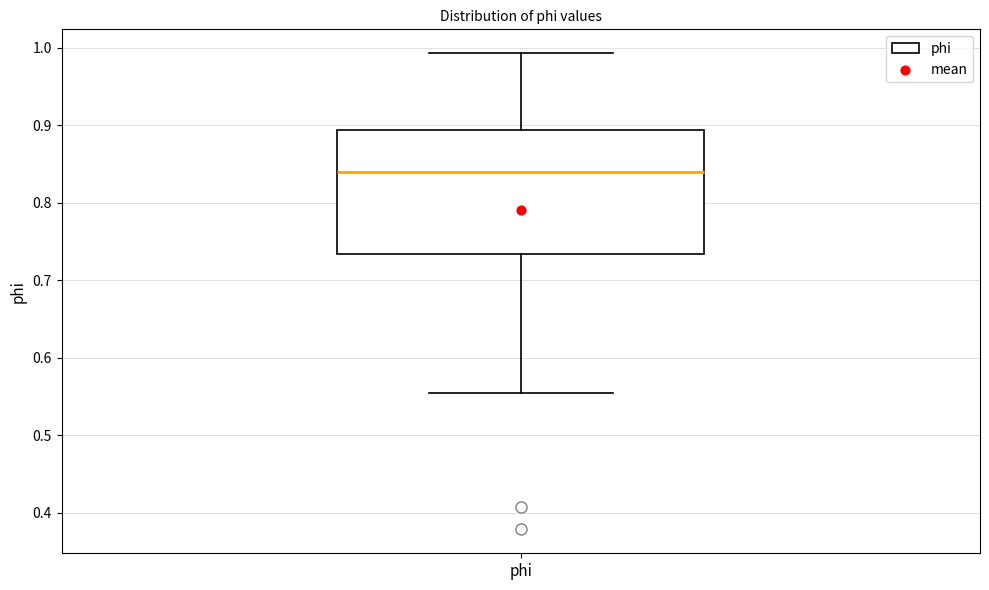

Transcribe this box plot: give where the median line is, the range the box spans, and where the two whiskers end, as read against the y-axis. The values are not printed on the chart, so give them approximately, as read against the axis.

median 0.84, box 0.73 to 0.89, whiskers 0.55 to 0.99